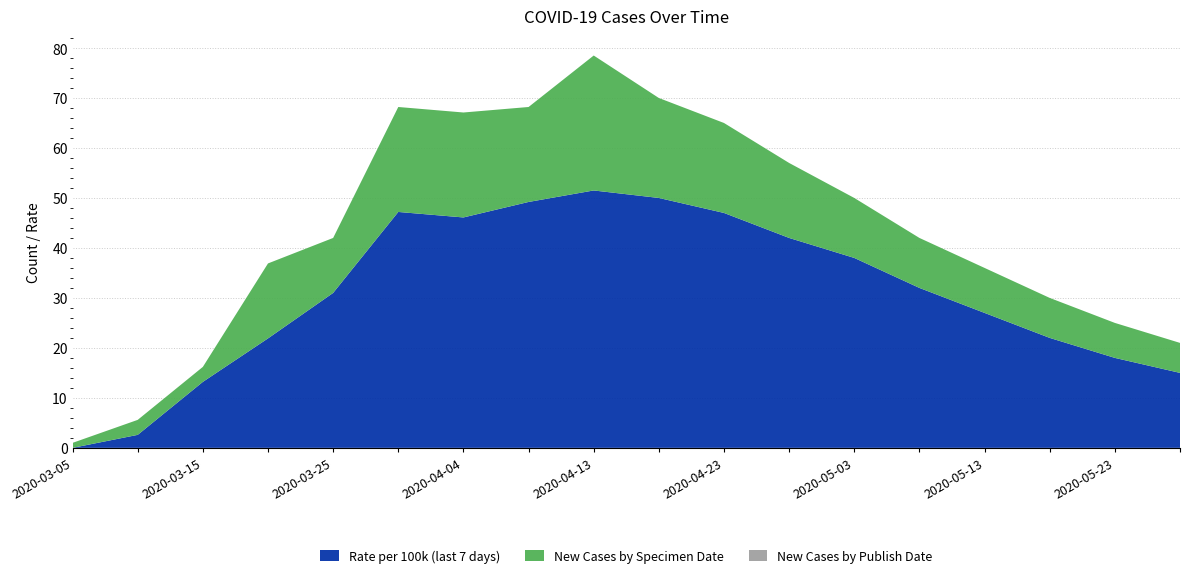

Reading left to right, what are all the values shown in this chart?

Rate per 100k (last 7 days): 0.0	2.6	13.2	21.9	31.0	47.2	46.1	49.2	51.5	50.0	47.0	42.0	38.0	32.0	27.0	22.0	18.0	15.0
New Cases by Specimen Date: 1.0	3.0	3.0	15.0	11.0	21.0	21.0	19.0	27.0	20.0	18.0	15.0	12.0	10.0	9.0	8.0	7.0	6.0
New Cases by Publish Date: 0.0	0.0	0.0	0.0	0.0	0.0	0.0	0.0	0.0	0.0	0.0	0.0	0.0	0.0	0.0	0.0	0.0	0.0